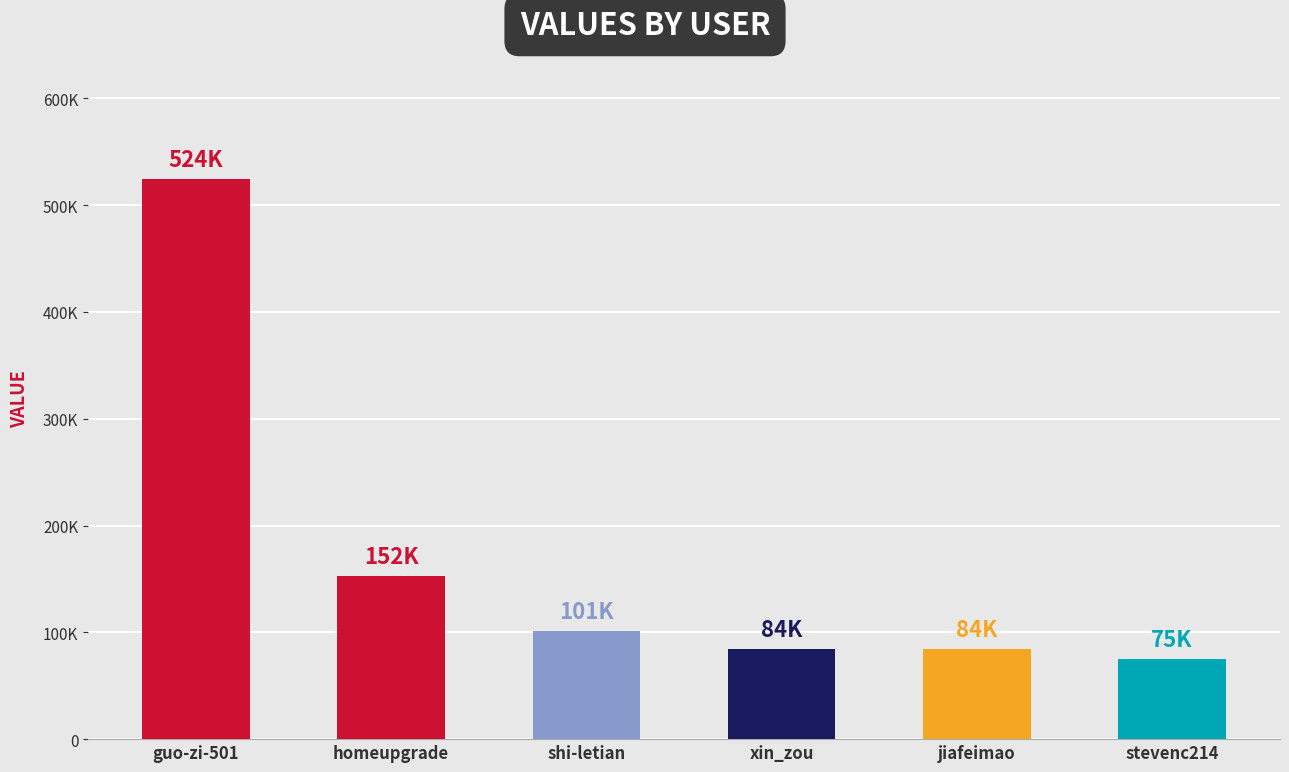

Does the chart contain any negative values?

No